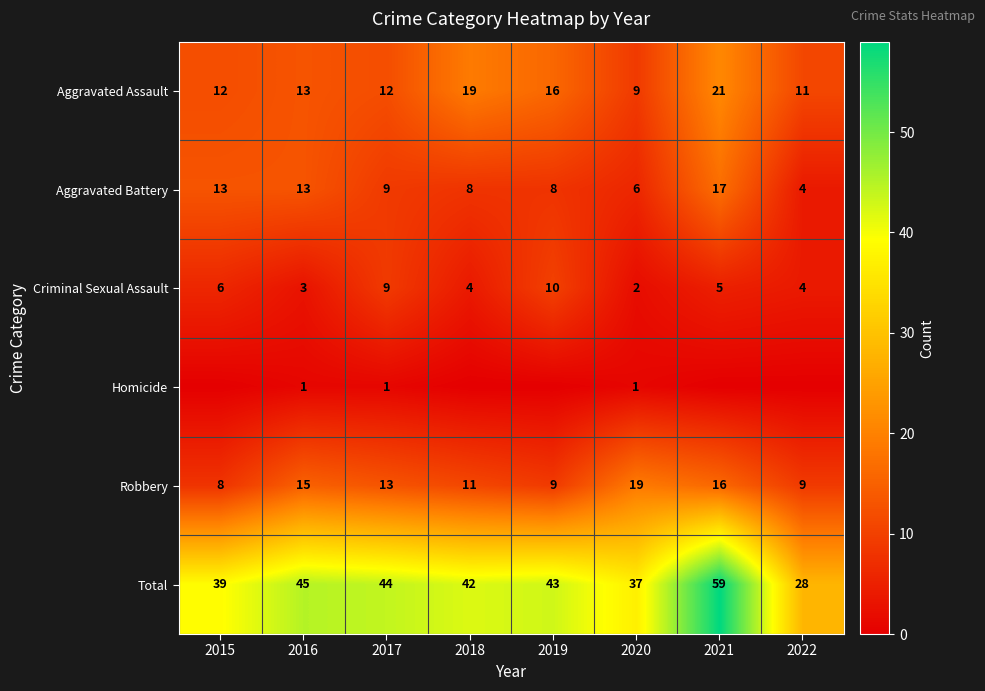

How many series are shown in this chart?

6